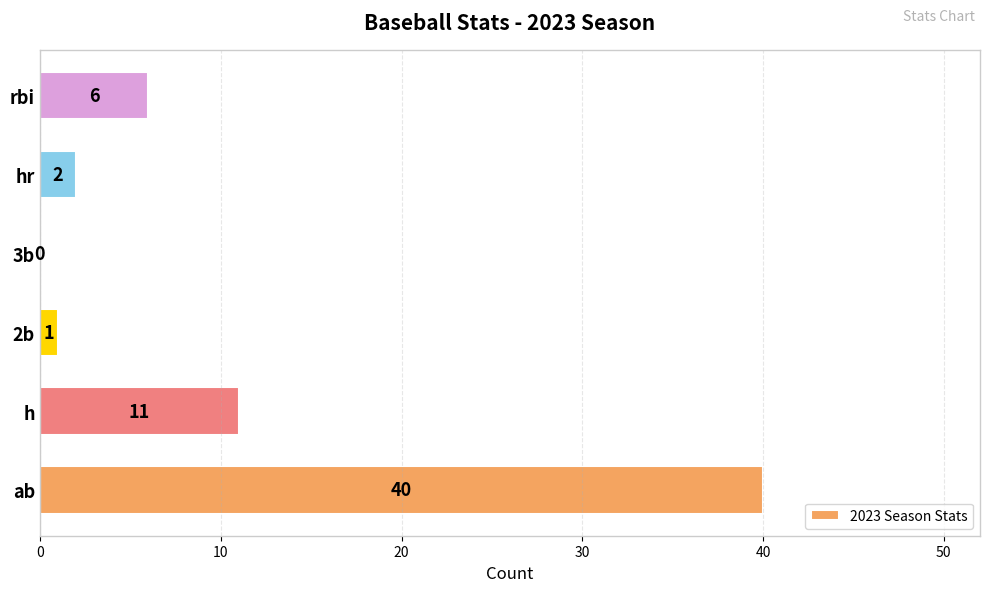

Which category has the highest value across all series?

ab